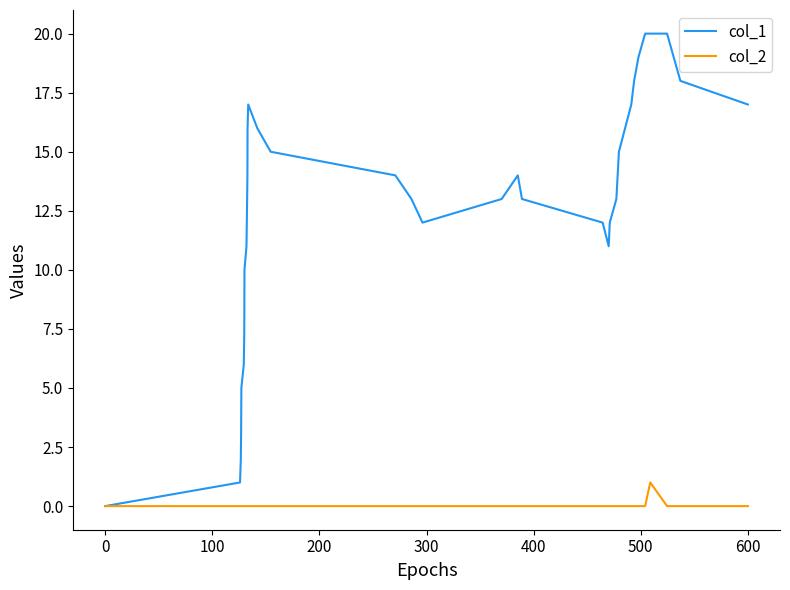

List the series in order of their overall mean, highest first.

col_1, col_2